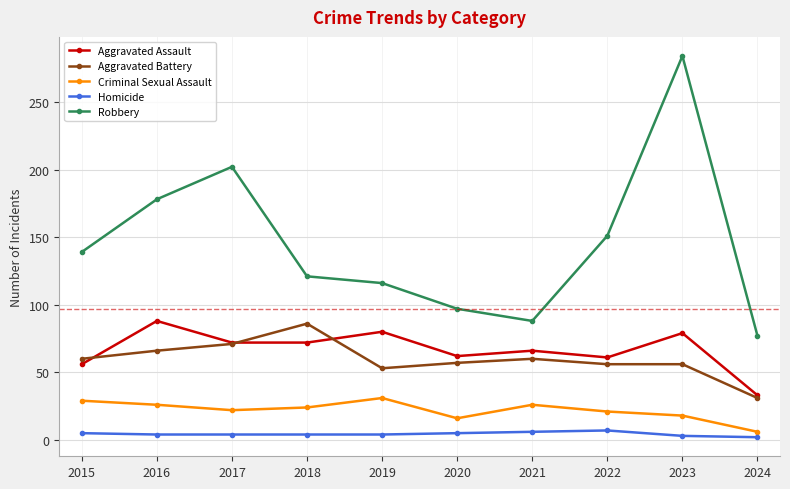

How many interior local peaks does the Criminal Sexual Assault series have?

2